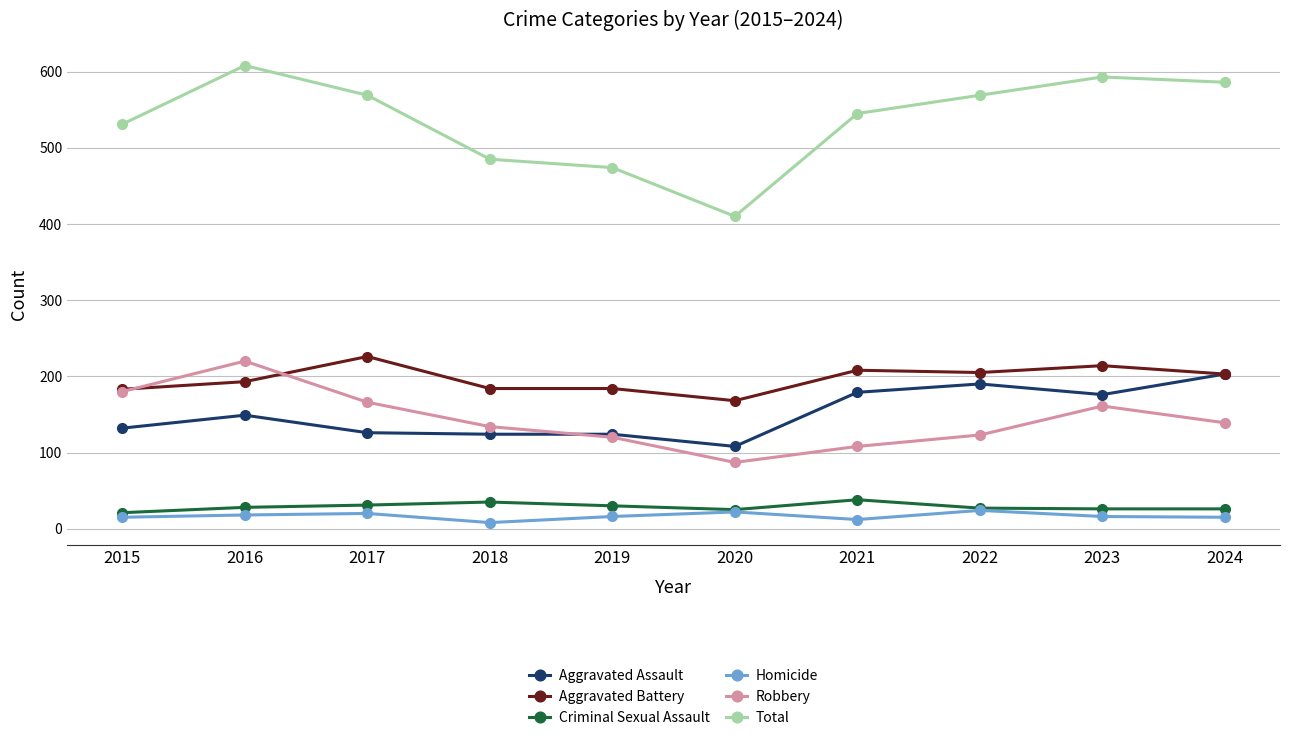

Read the Aggravated Battery value at 2017.

226